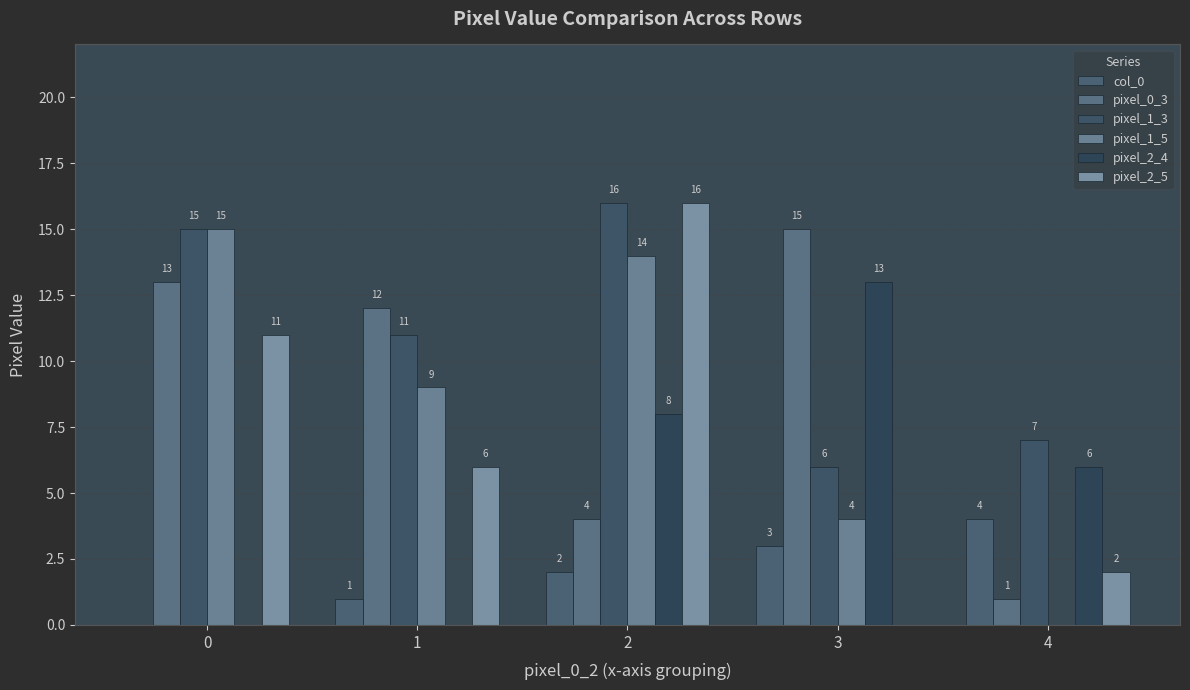

What is the greatest value displayed?

16